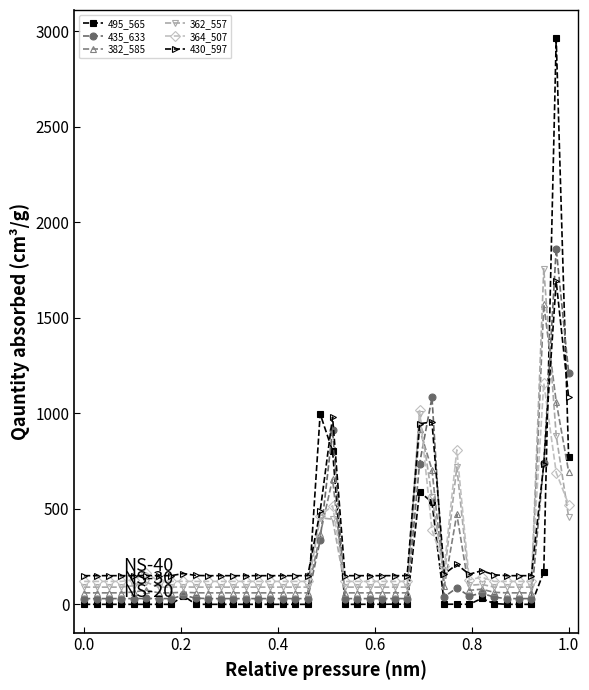

What is the value of the 382_585 point at the 28th from the left?

917.6